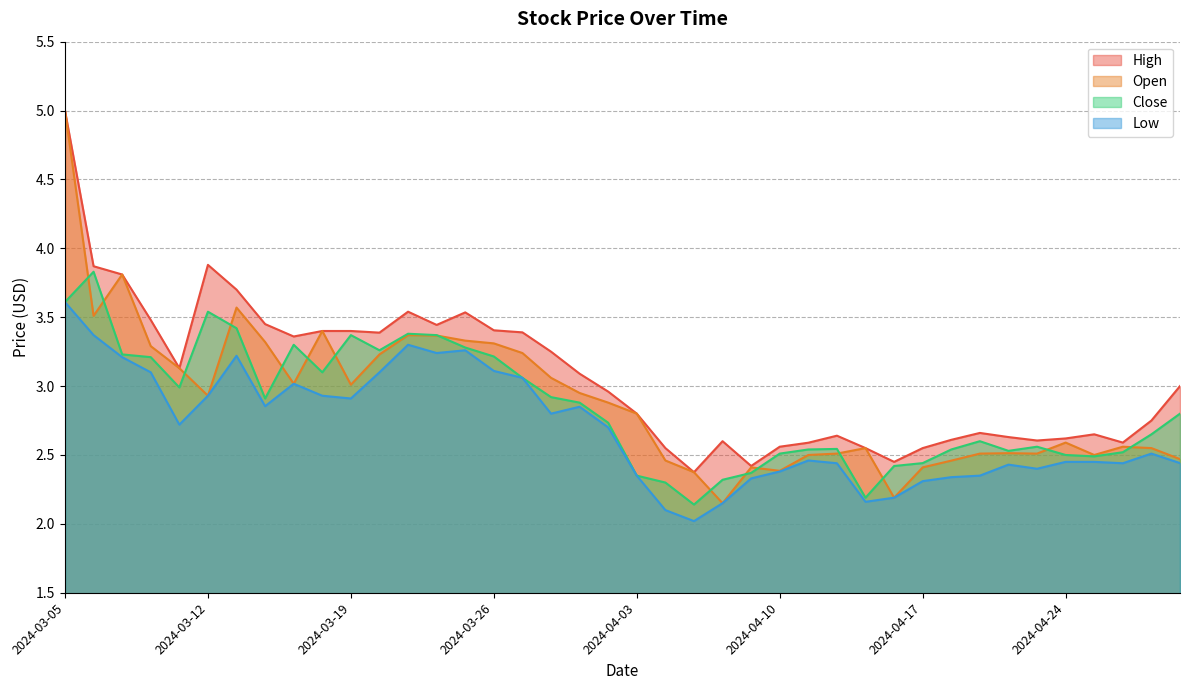

What is the sum of all High values?

122.7